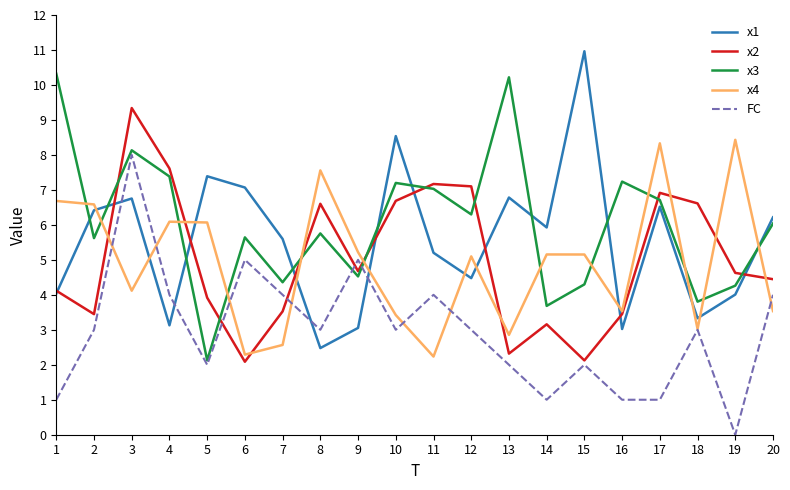

Which series ends up on top after the final intersection of x3 and FC?

x3